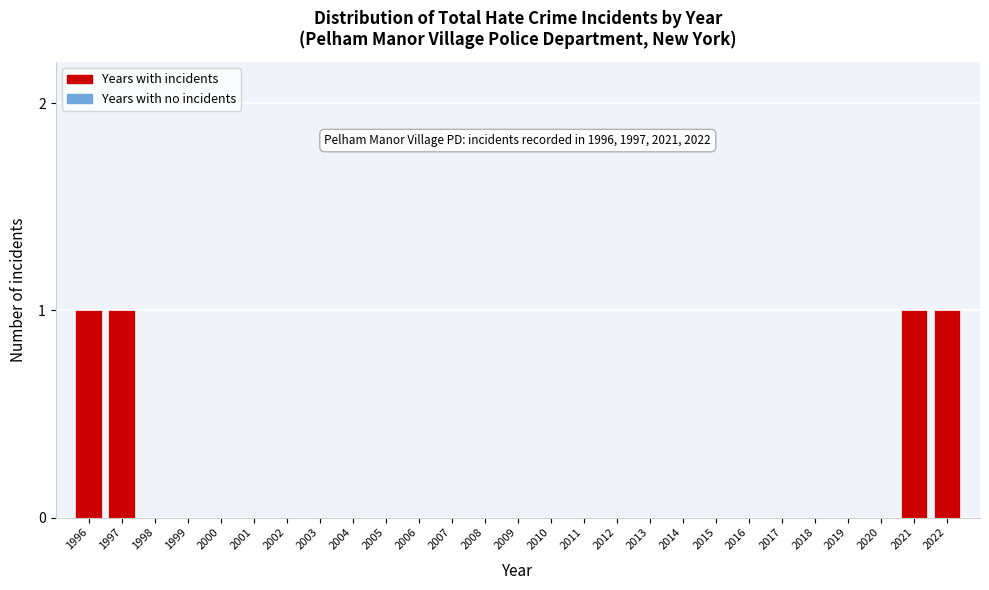

Reading left to right, extract all data points from this chart.

1996=1	1997=1	1998=0	1999=0	2000=0	2001=0	2002=0	2003=0	2004=0	2005=0	2006=0	2007=0	2008=0	2009=0	2010=0	2011=0	2012=0	2013=0	2014=0	2015=0	2016=0	2017=0	2018=0	2019=0	2020=0	2021=1	2022=1